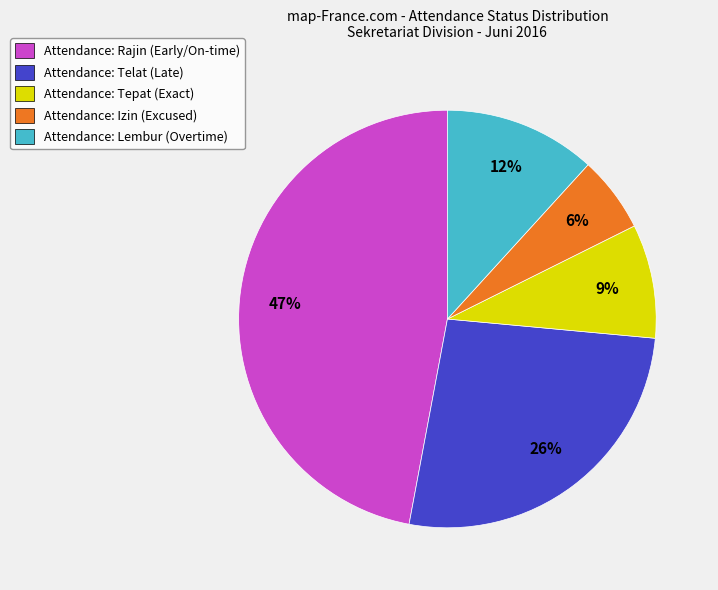

Is it true that Attendance: Rajin (Early/On-time) is 59% of the pie?

False